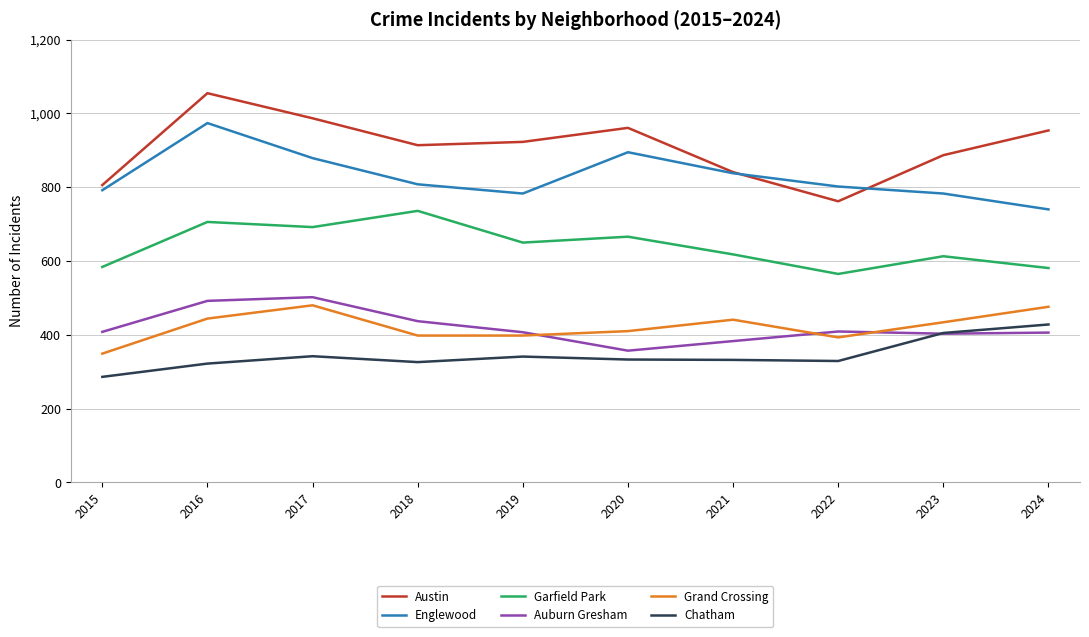

Which series has the largest range (max minus min)?

Austin